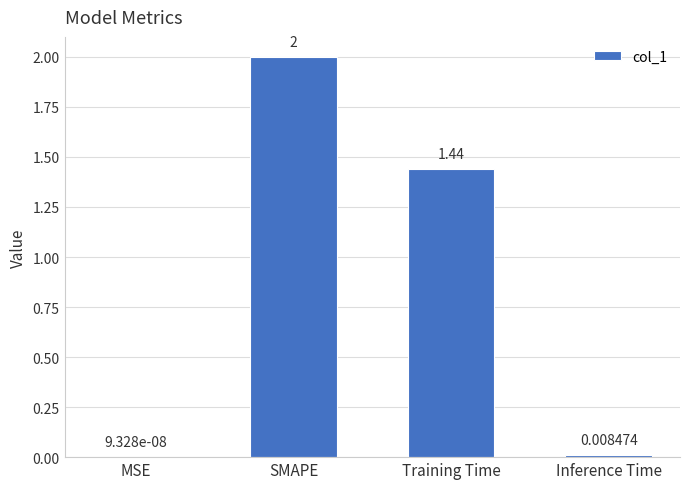

At which label does the data first exceed 1?

SMAPE